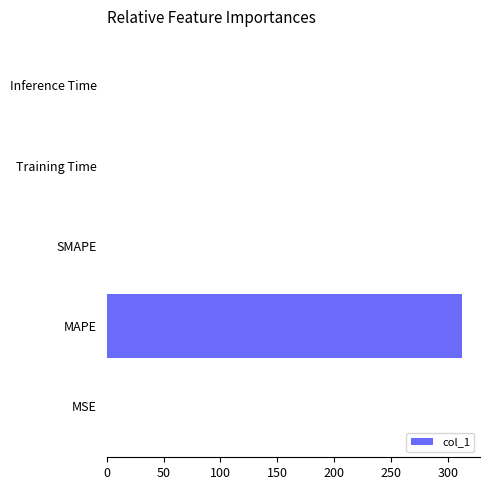

What is the average value?

62.5